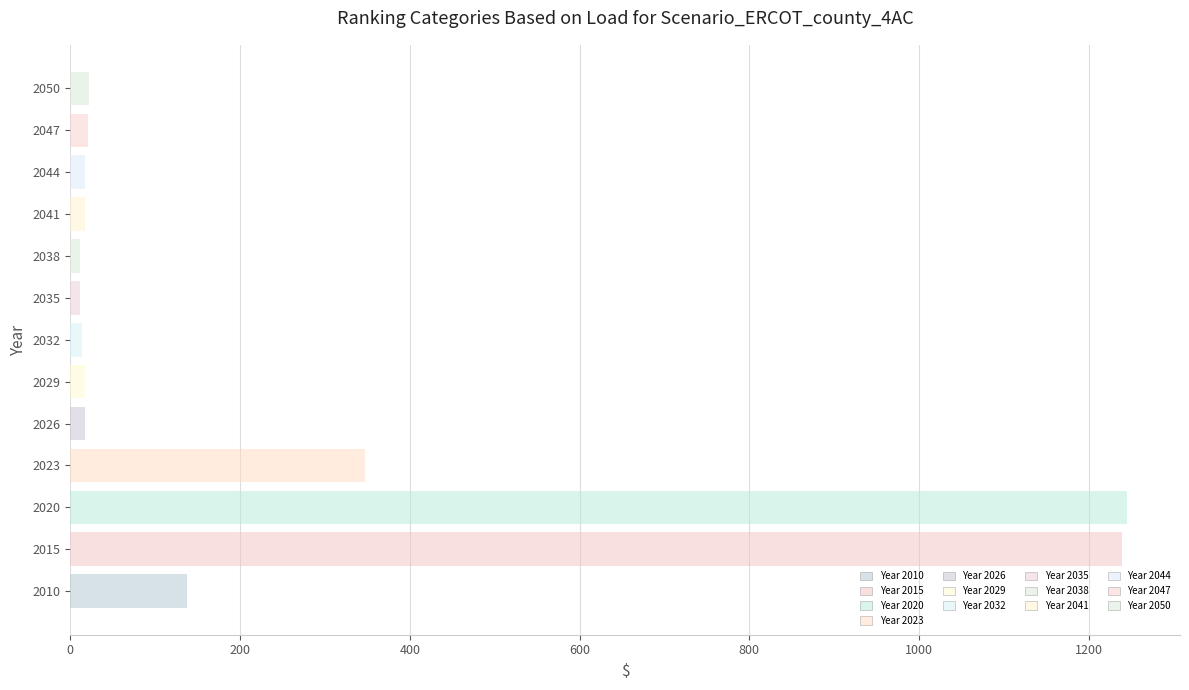

What is the sum of all values?

3115.1